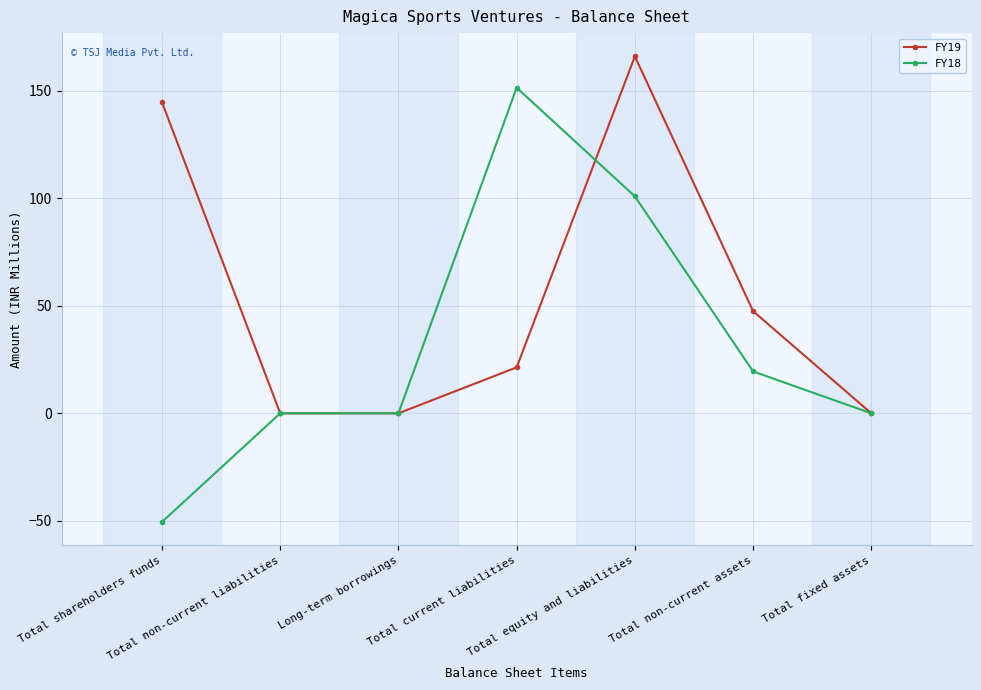

True or false: FY18 has more than 2 interior local peaks.

False